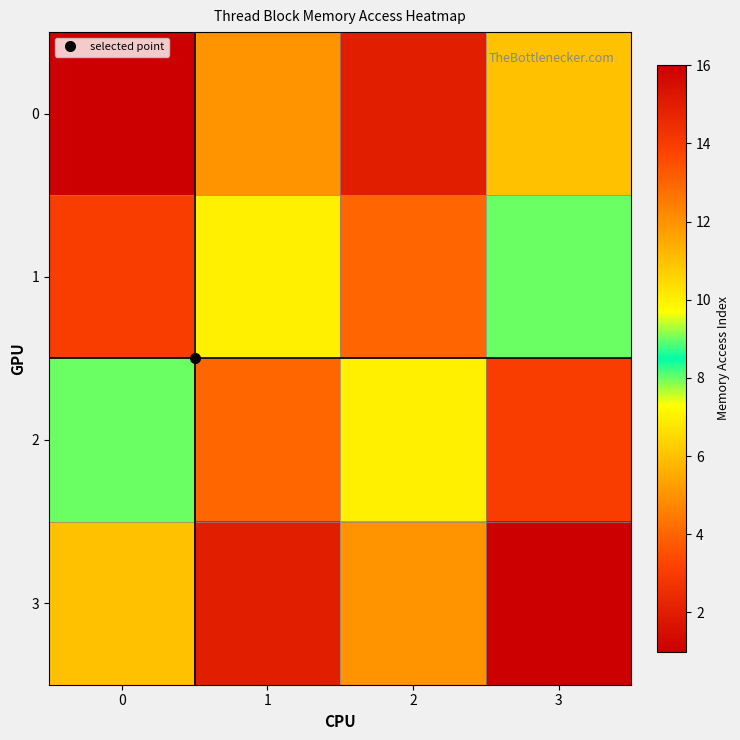

Between 0 and 3, which is larger?

3